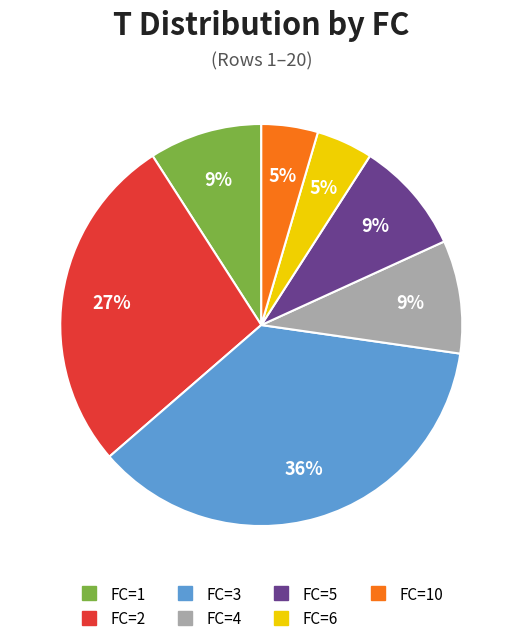

To the nearest percent, what is the average slice percentage?

14%